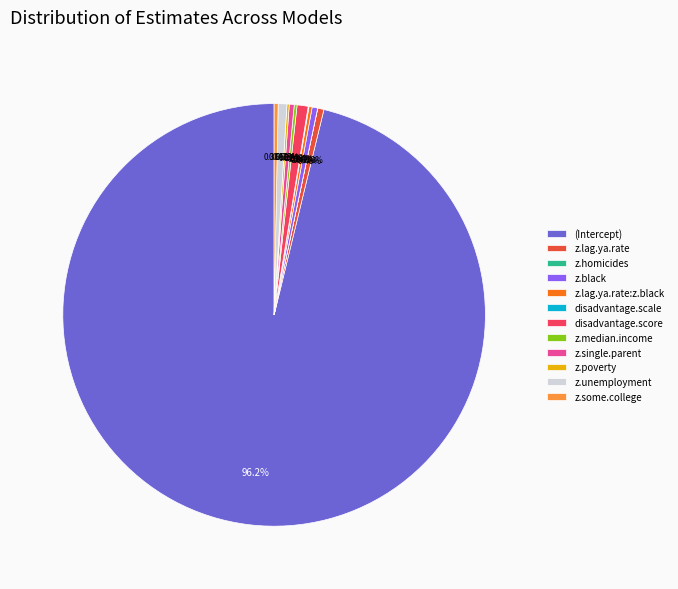

Which slice is the largest?

(Intercept)